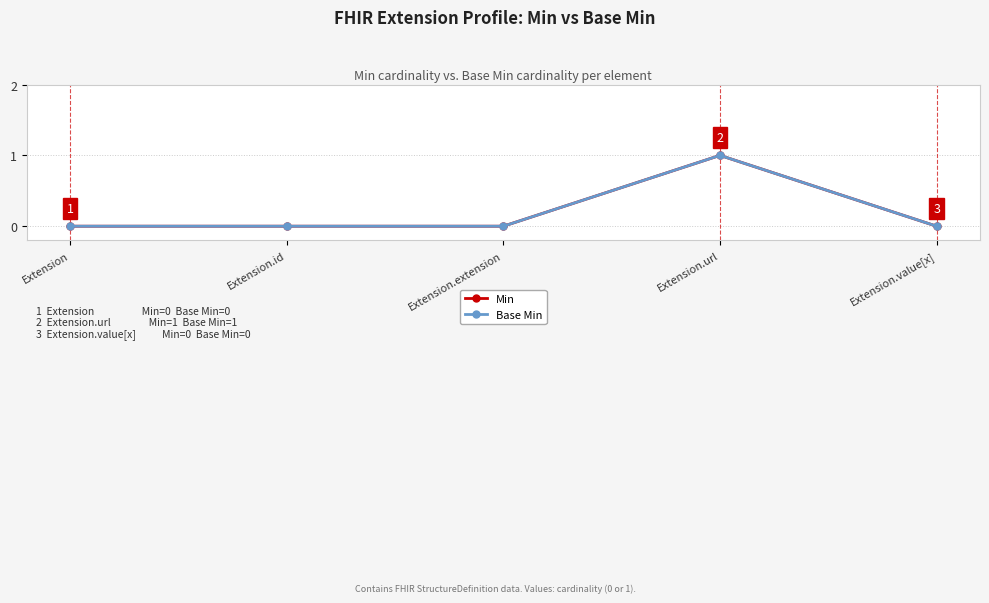

At which category is the sum across all series the highest?

Extension.url